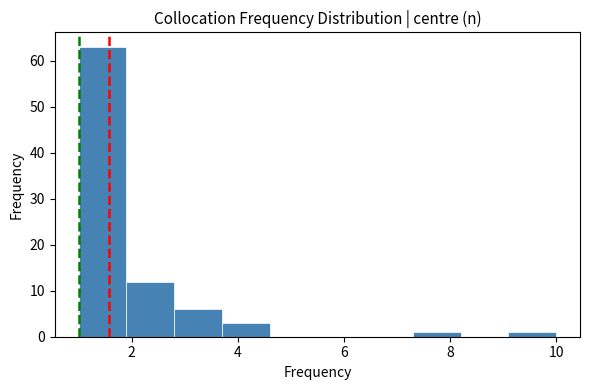

Reading left to right, list every bar in this chart as the range it spans on the x-axis followed by its height. Neither the bar edges nor the heights are printed on the chart, so give them approximately, as read against the axes.

1.0 to 1.9: 63
1.9 to 2.8: 12
2.8 to 3.7: 6
3.7 to 4.6: 3
4.6 to 5.5: 0
5.5 to 6.4: 0
6.4 to 7.3: 0
7.3 to 8.2: 1
8.2 to 9.1: 0
9.1 to 10.0: 1